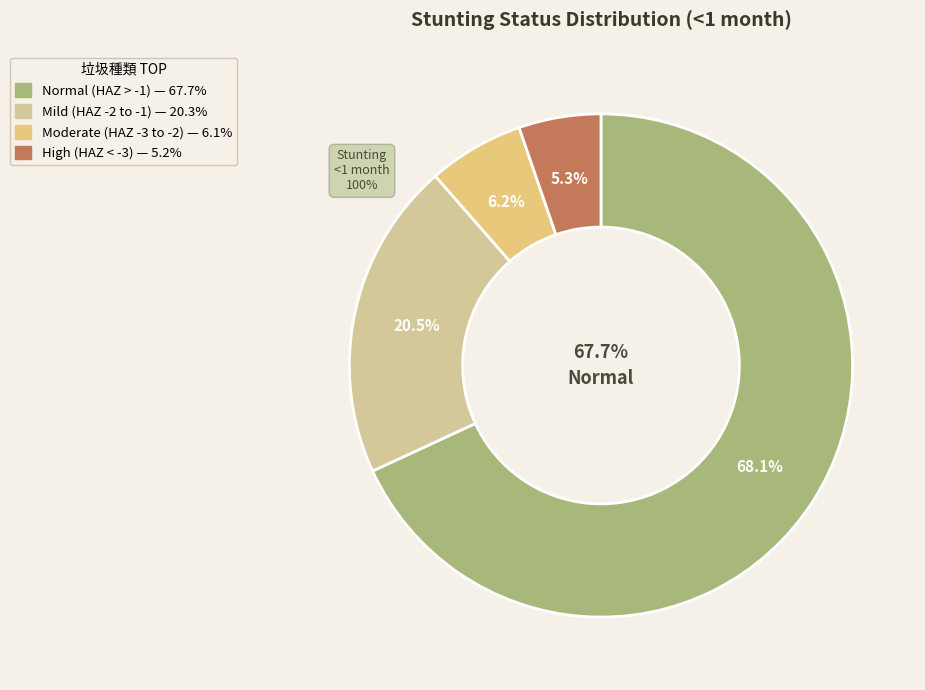

What is the total percentage of Mild (HAZ-score between -2 and -1) and High (HAZ-score < -3)?

25.7%